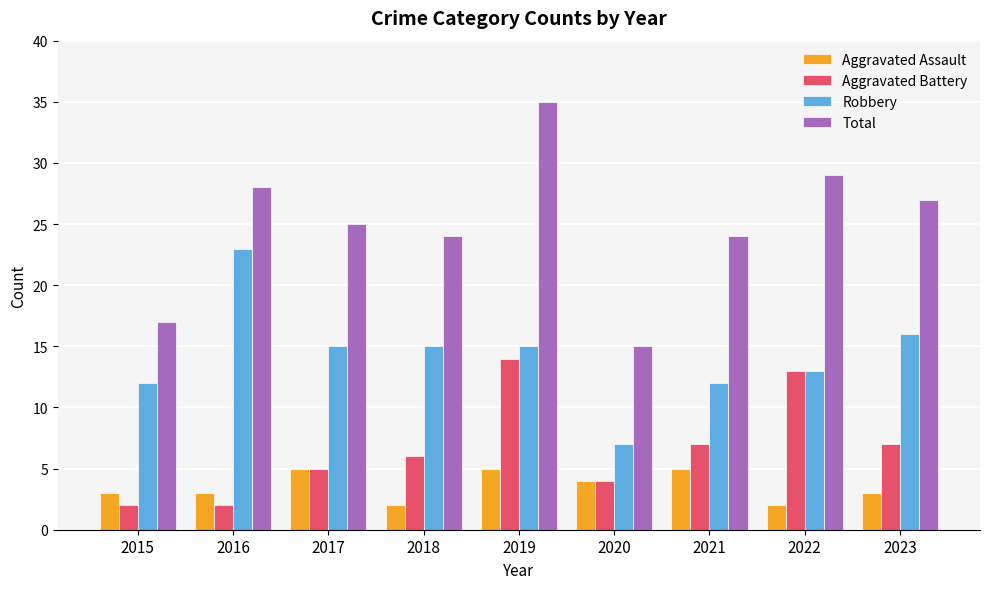

Which category has the lowest value in the Robbery series?

2020